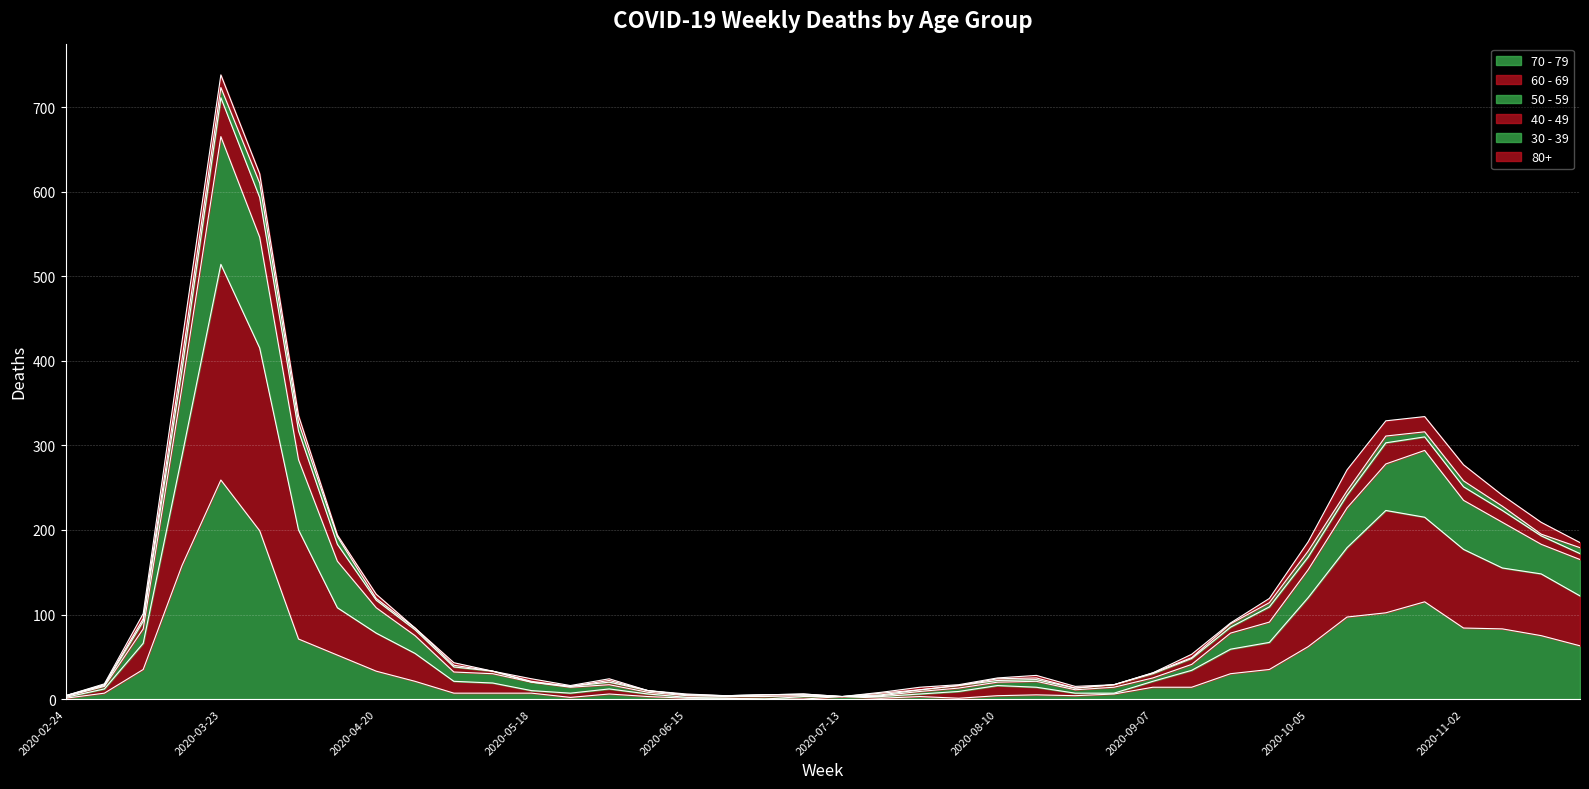

What is the difference between the maximum and minimum values in the 70 - 79 series?

259